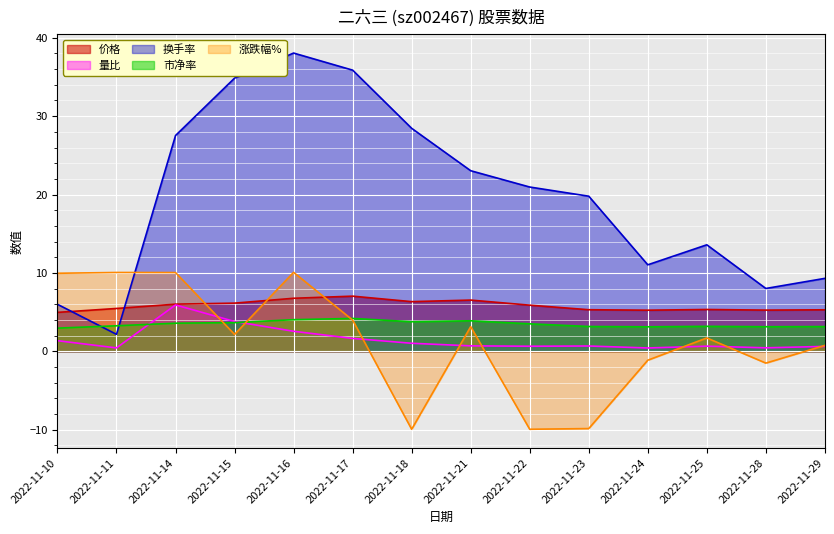

What is the difference between the maximum and minimum values in the 量比 series?

5.5